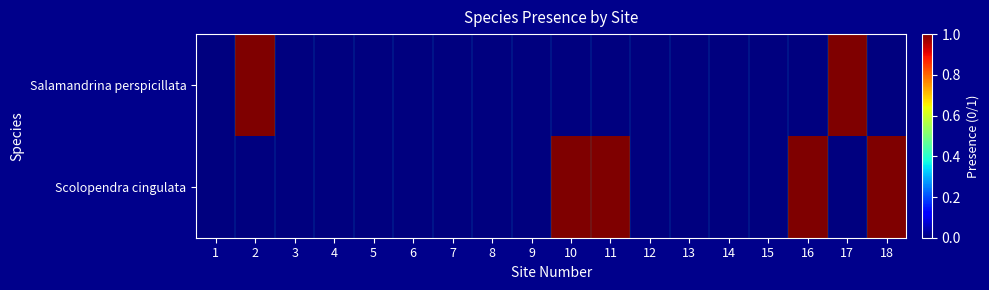

Which has a higher value, 13 or 15?

13